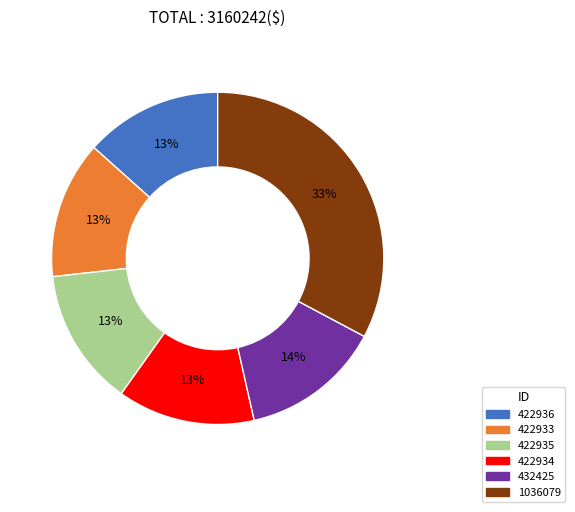

Does 432425 account for over 50% of the chart?

No